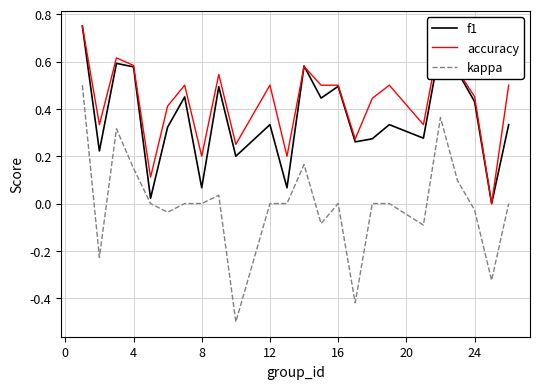

True or false: accuracy and kappa intersect in this chart.

False